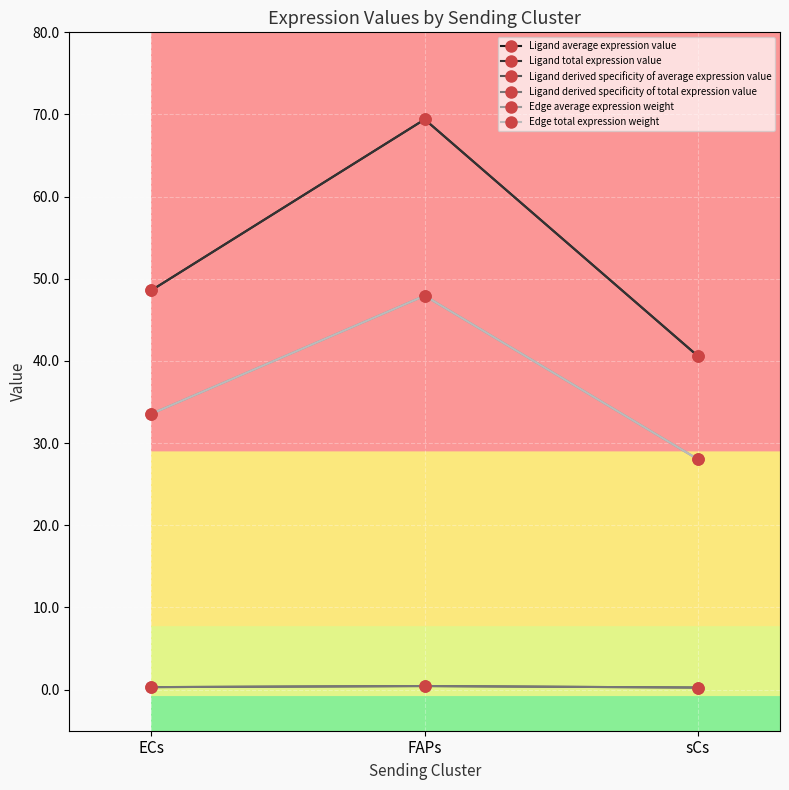

At which category is the sum across all series the highest?

FAPs